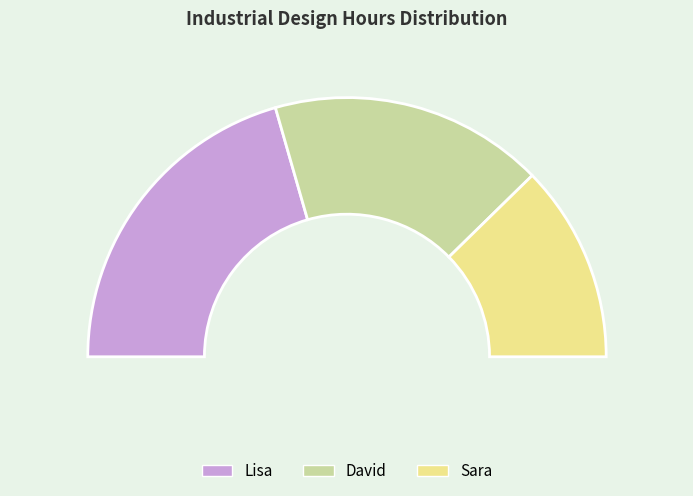

True or false: Lisa accounts for 41% of the total.

True